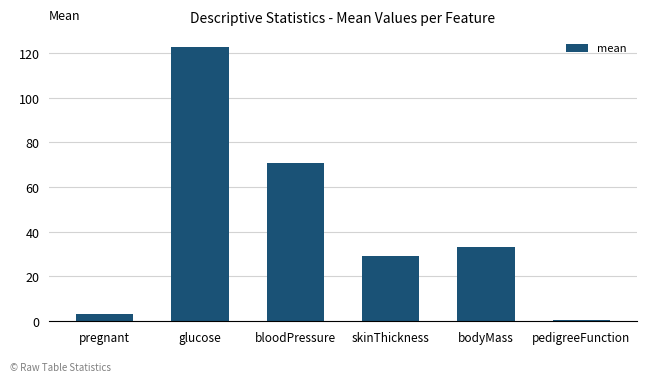

What is the value of the 3rd bar from the left?

70.7